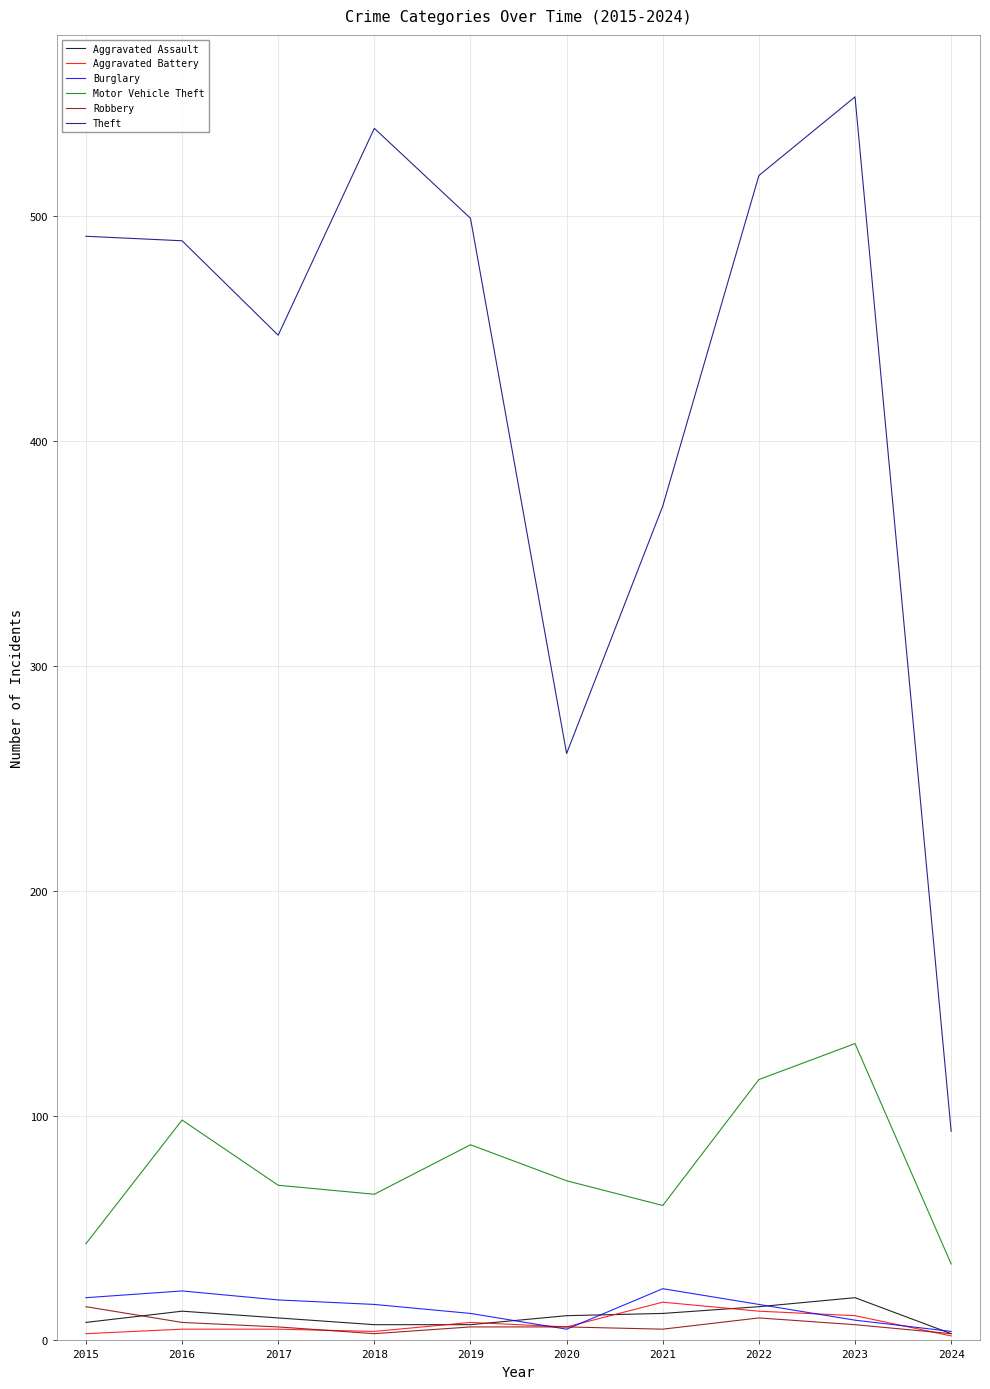

True or false: Motor Vehicle Theft and Aggravated Battery intersect in this chart.

False